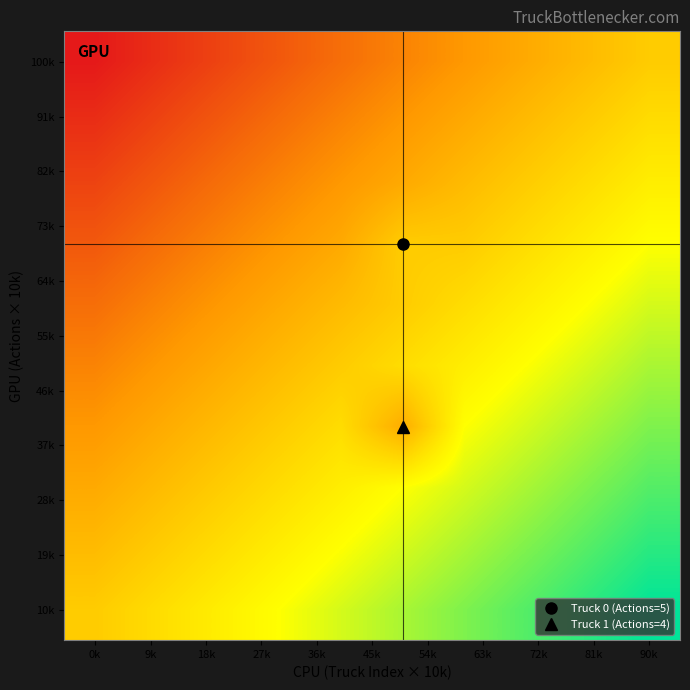

What is the maximum value shown in the chart?

10.0